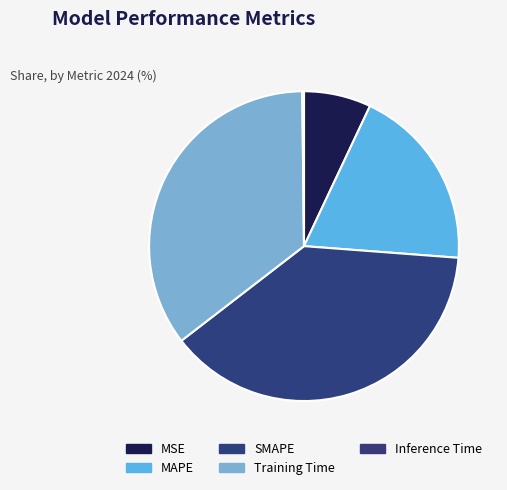

To the nearest percent, what percentage of the pie is SMAPE?

38%